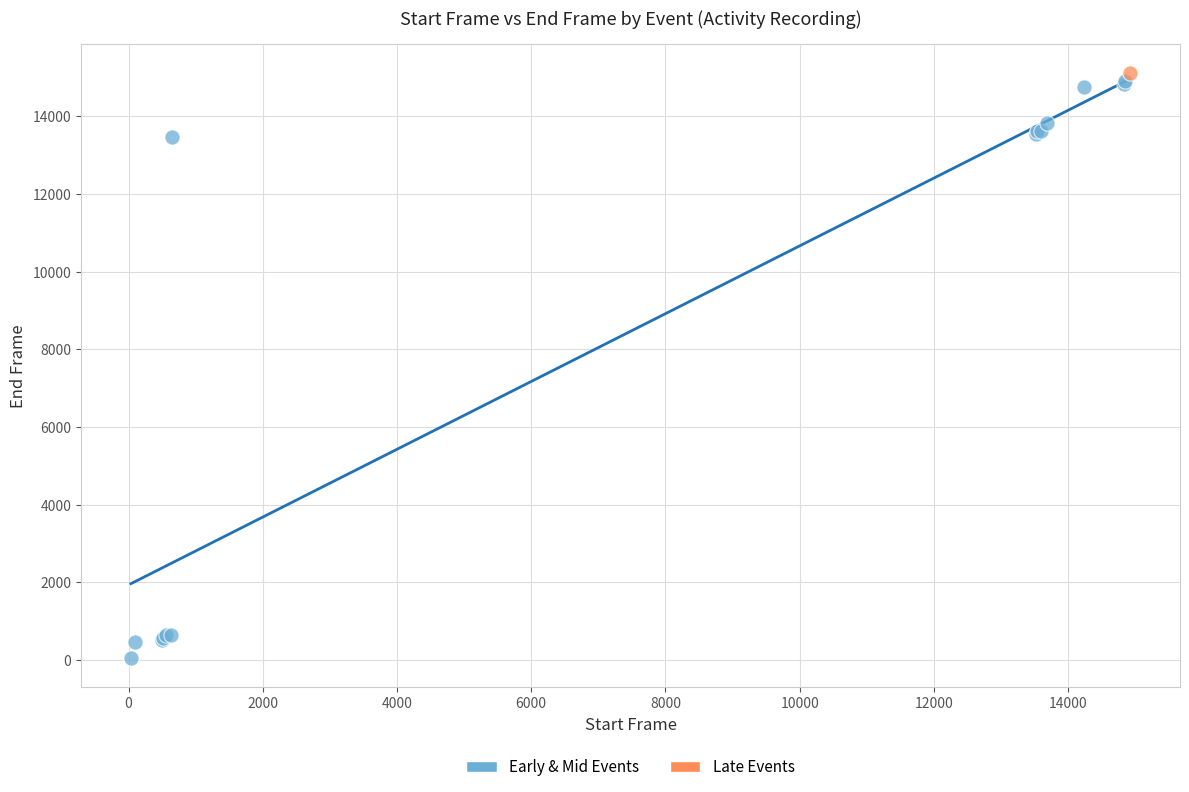

What are all the series names shown in the legend?

Early & Mid Events, Late Events